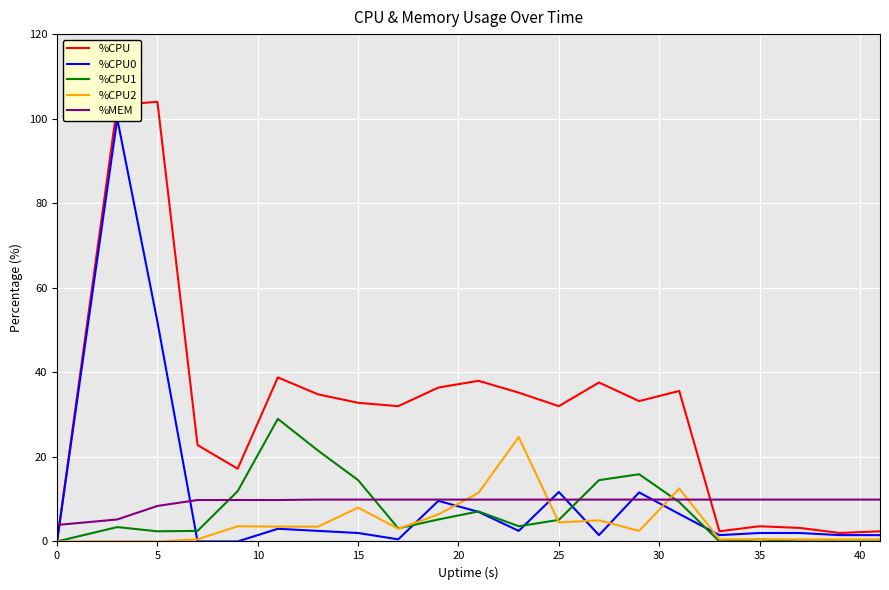

True or false: %CPU has a value of 44.1 at 5.

False